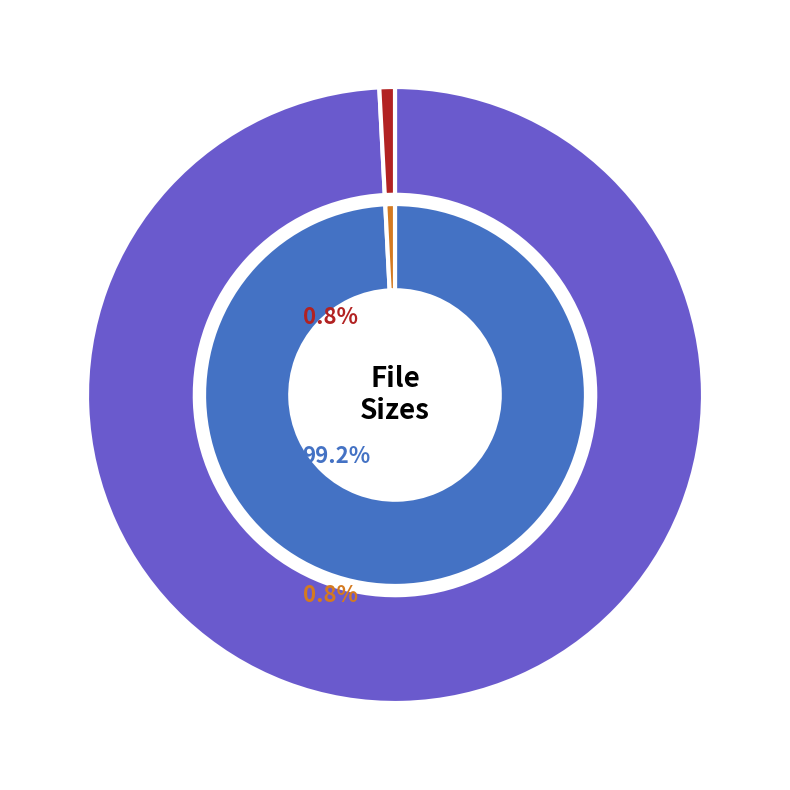

Is there a majority slice in this chart?

Yes